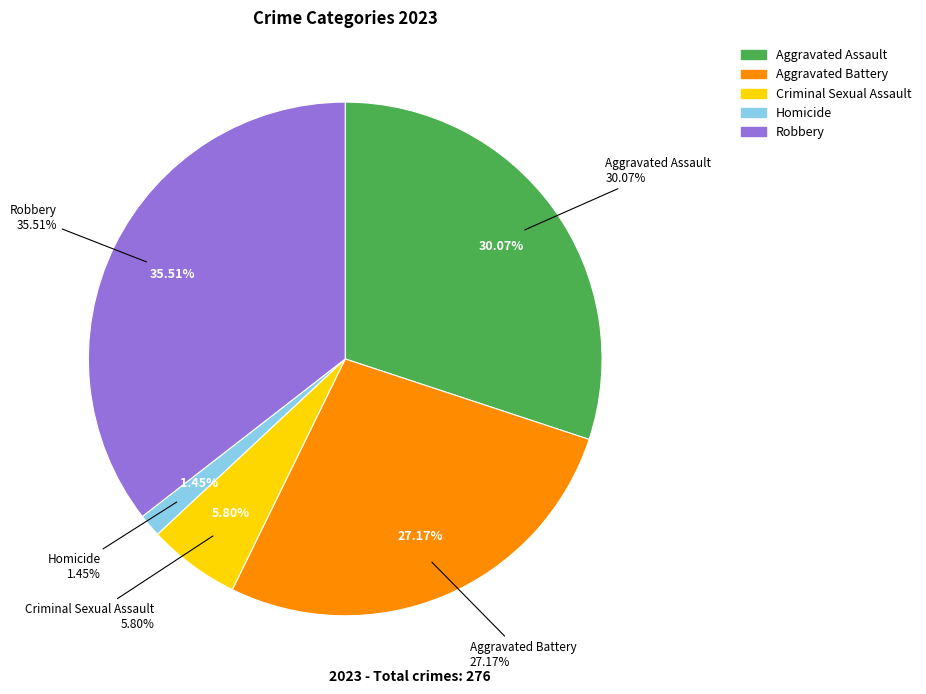

Do Criminal Sexual Assault and Aggravated Assault together represent more than half of the pie?

No